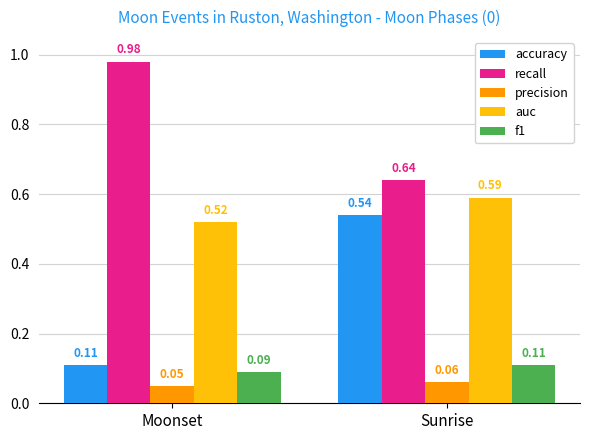

At Sunrise, list the series in order from largest to smallest.

recall, auc, accuracy, f1, precision